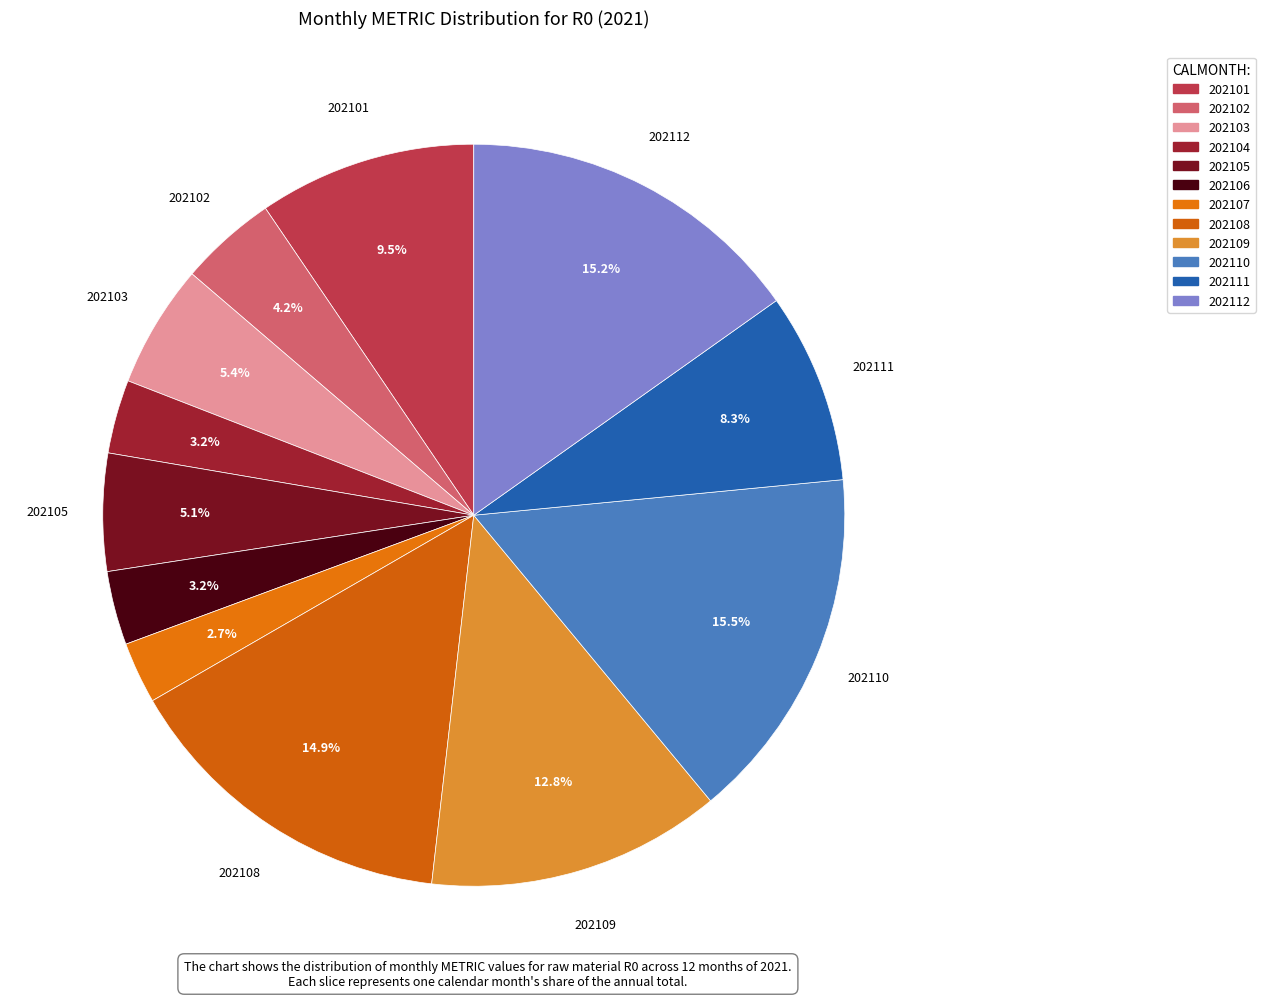

To the nearest percent, what portion does 202110 represent?

16%